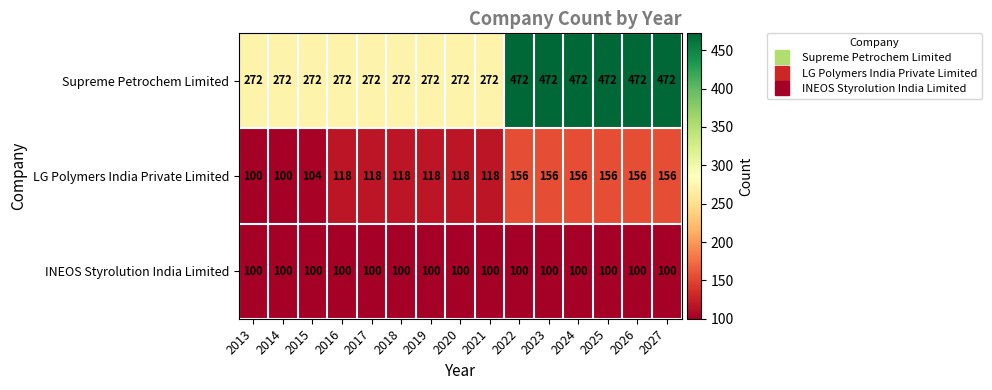

True or false: LG Polymers India Private Limited has a value of 118 at 2017.

True